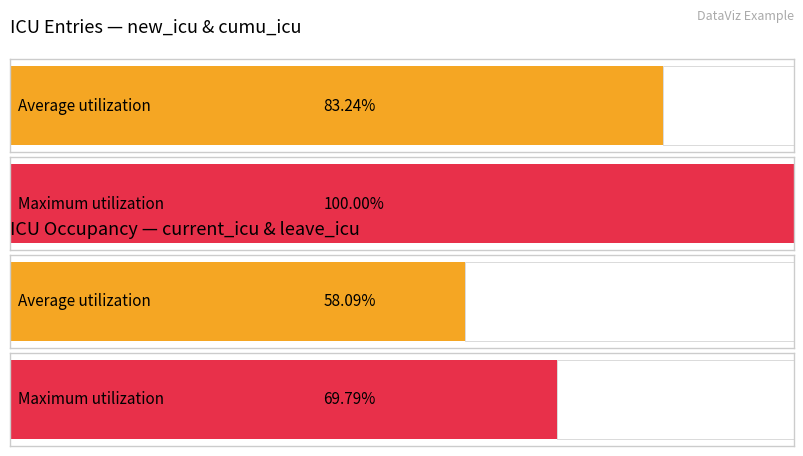

How many cumu_icu values are between 0 and 7?

16